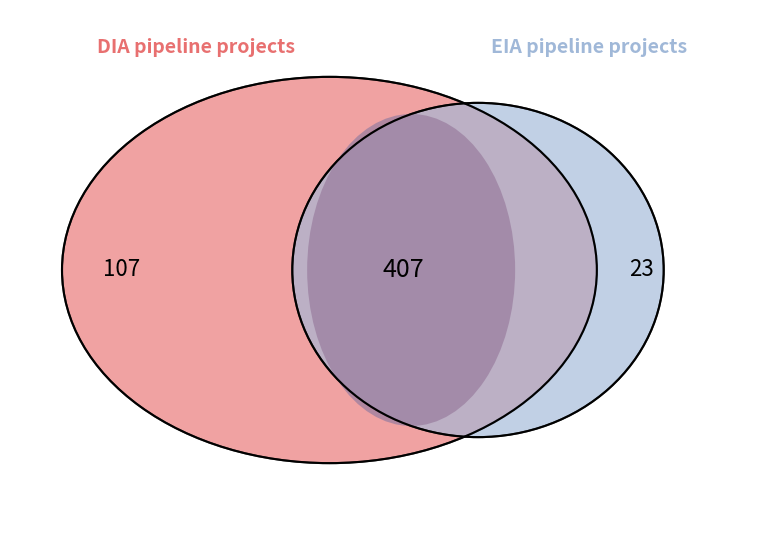

How many segments does this pie chart have?

2